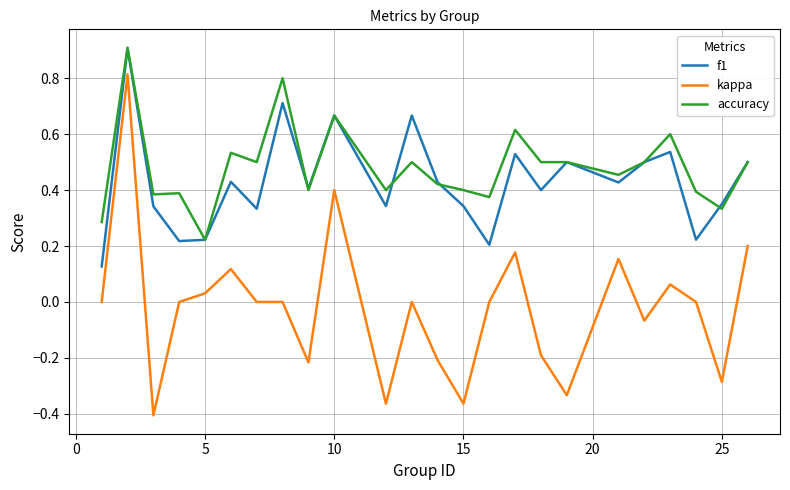

What is the maximum value shown in the chart?

0.9